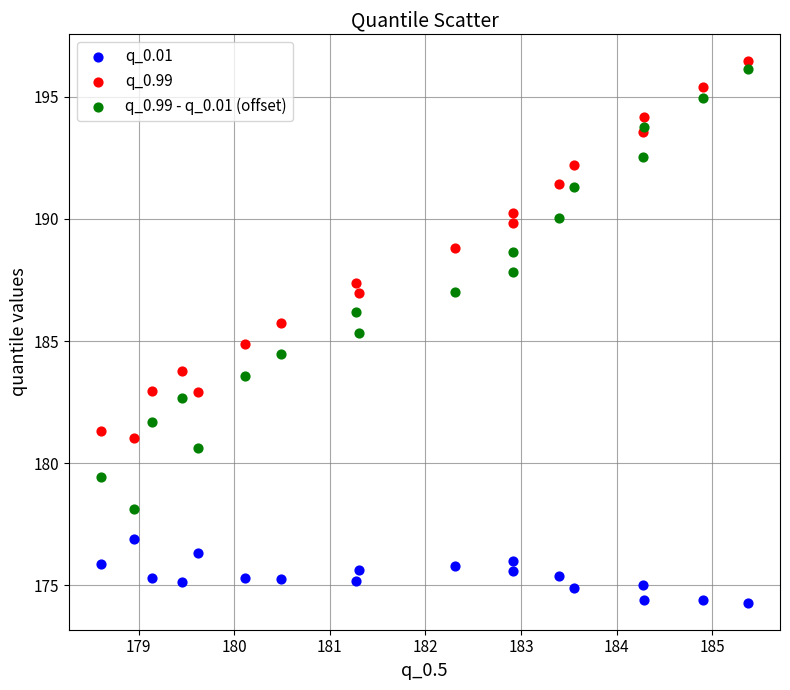

Which series reaches the maximum Y coordinate?

q_0.99